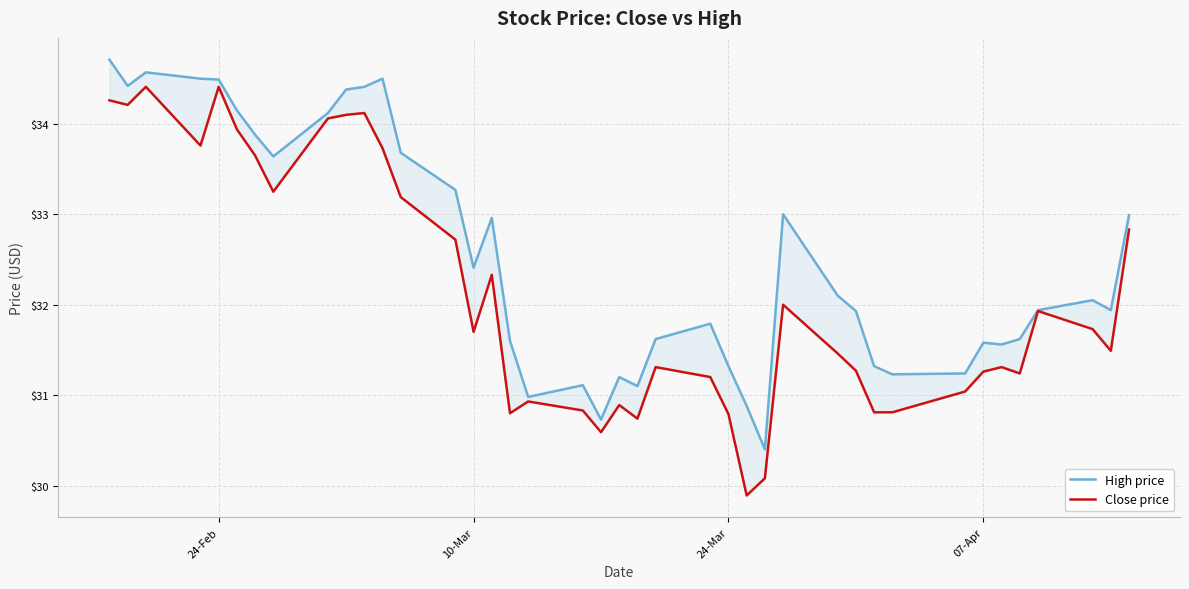

What are all the series names shown in the legend?

High price, Close price